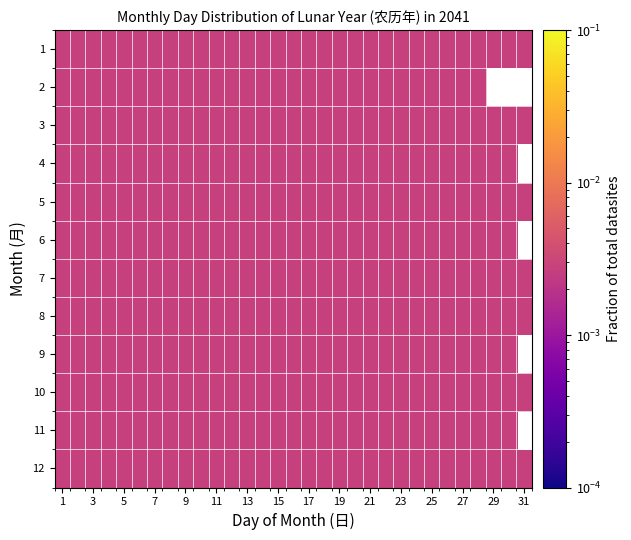

The 3 series shows 0.0 at 13. True or false?

False